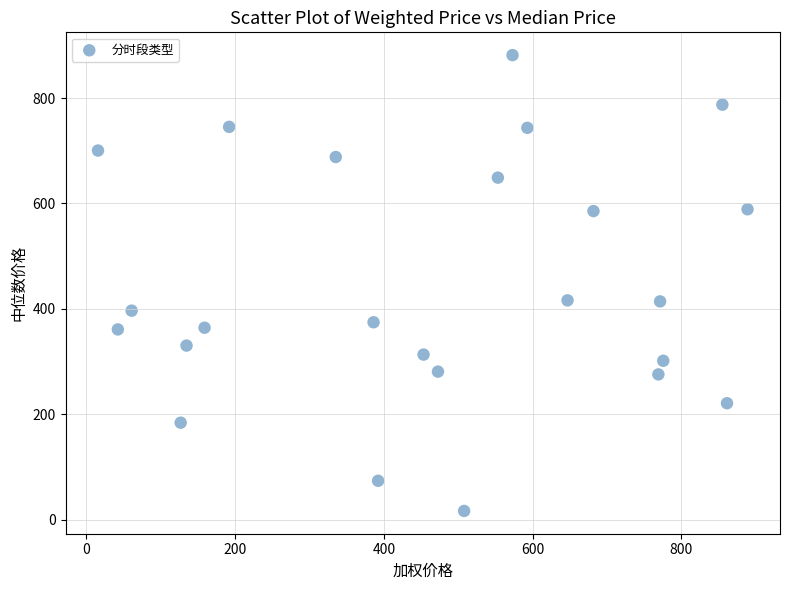

What is the range of X values (max minus min)?

873.5